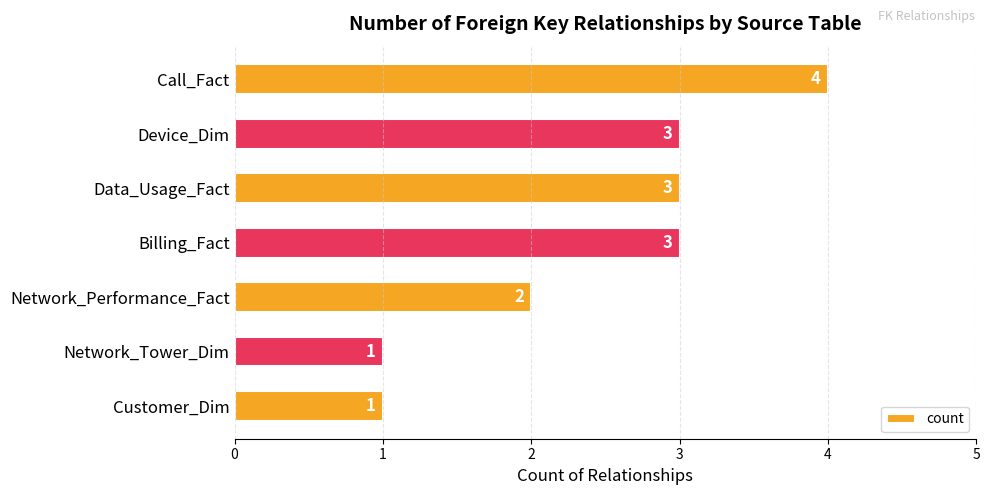

Are the bars horizontal?

Yes